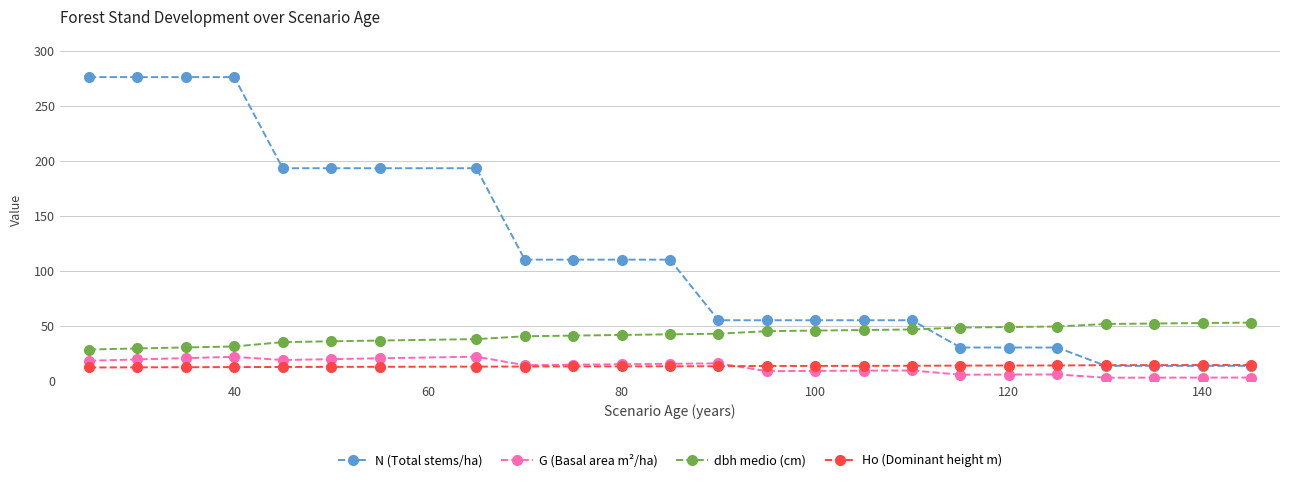

Which series has the largest range (max minus min)?

N (Total stems/ha)